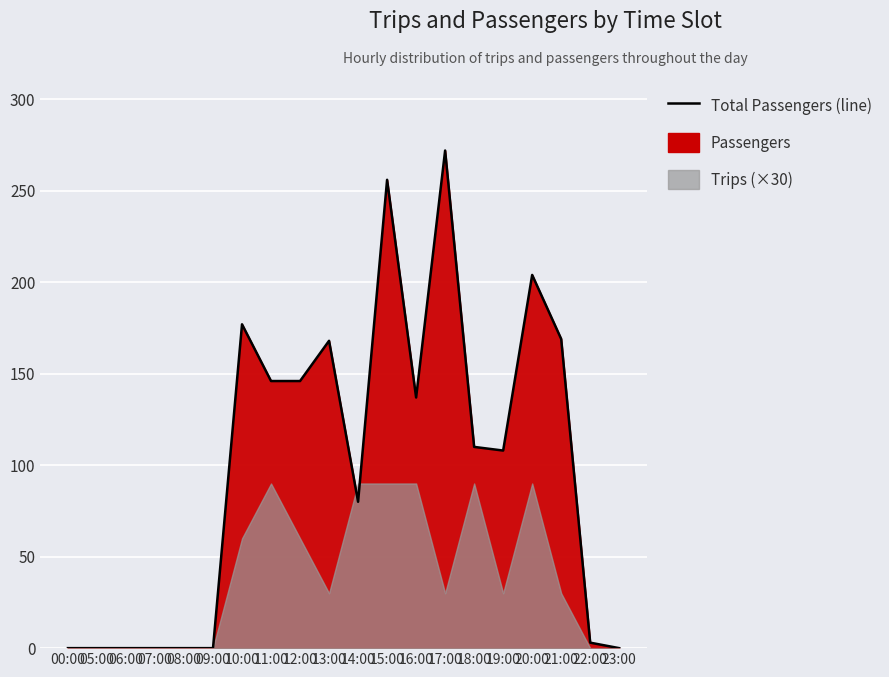

Approximately how many times larger is the value at 11:00 compared to 22:00?

48.7